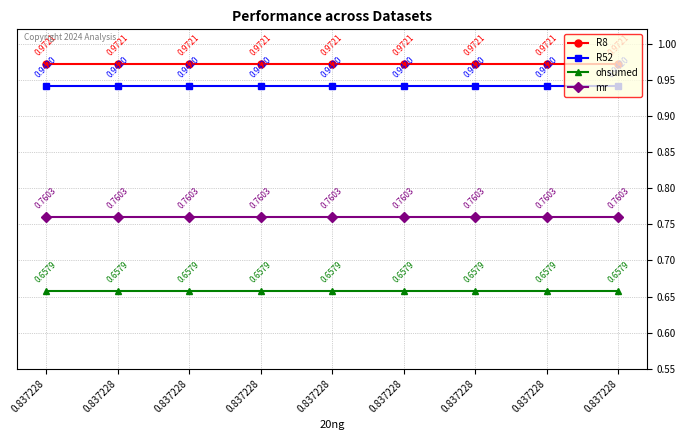

At which category is the sum across all series the highest?

0.837228